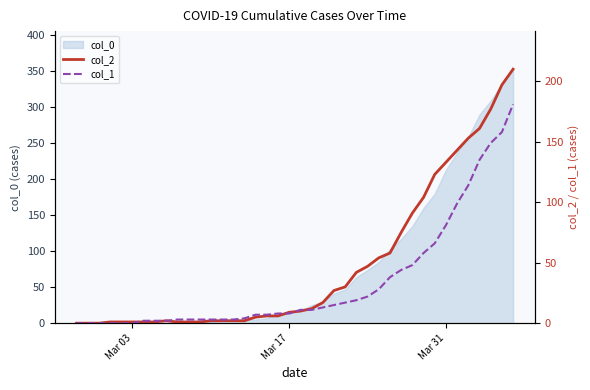

At how many categories does at least one series exceed 41?

15